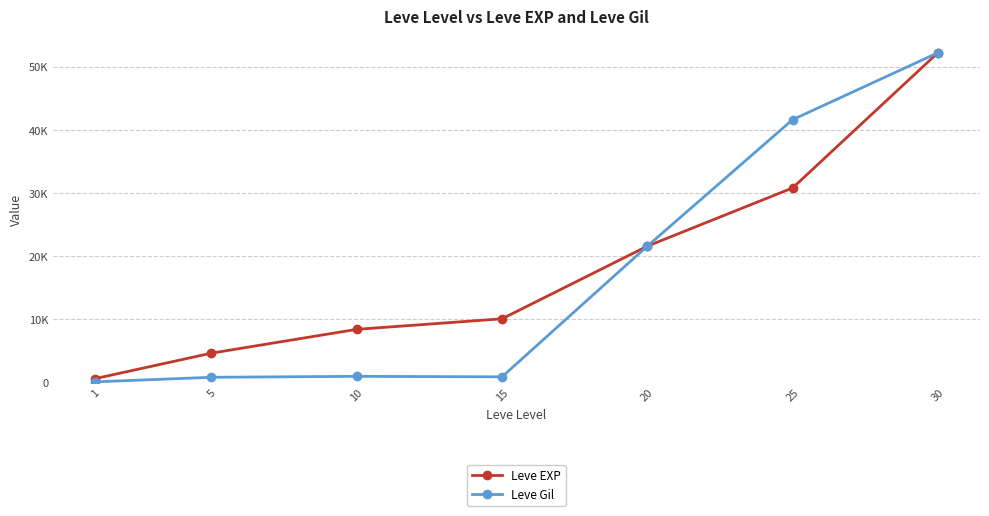

List the labels in order of Leve EXP value, largest first.

30, 25, 20, 15, 10, 5, 1